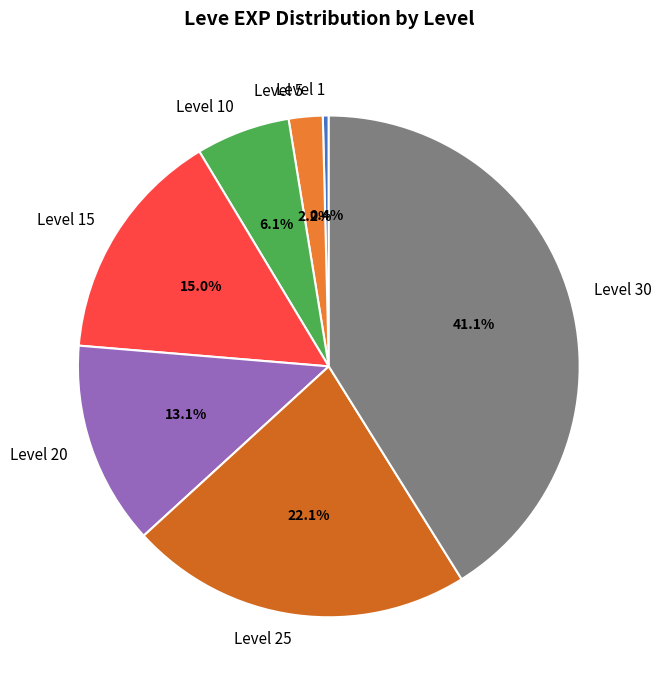

To the nearest percent, what is the difference between the Level 25 and Level 30 slice percentages?

19%